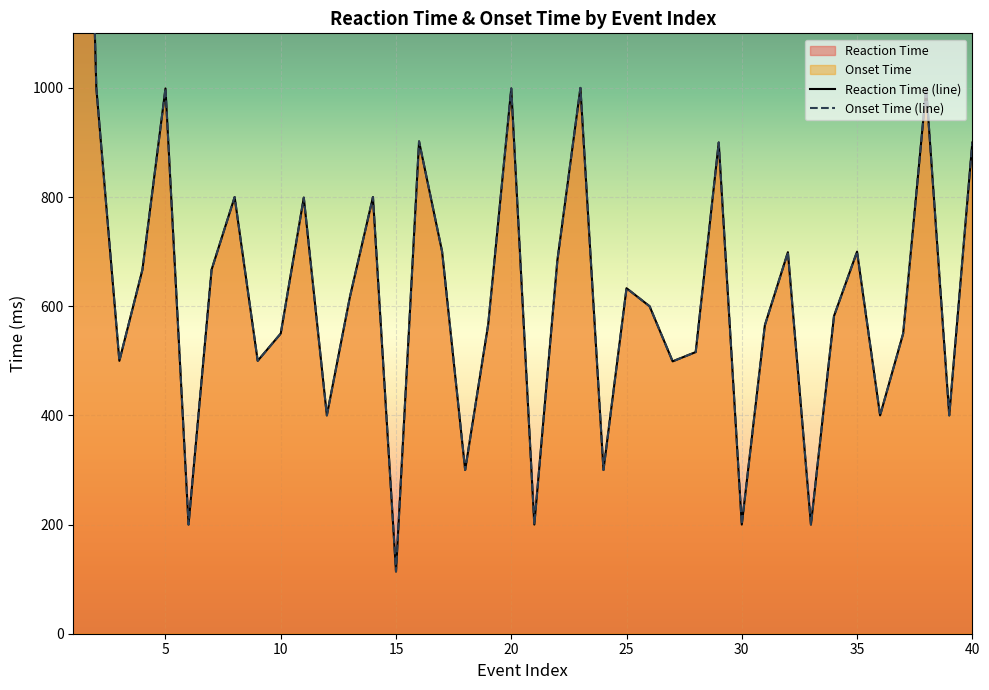

What is the sum of all Reaction Time (line) values?

26164